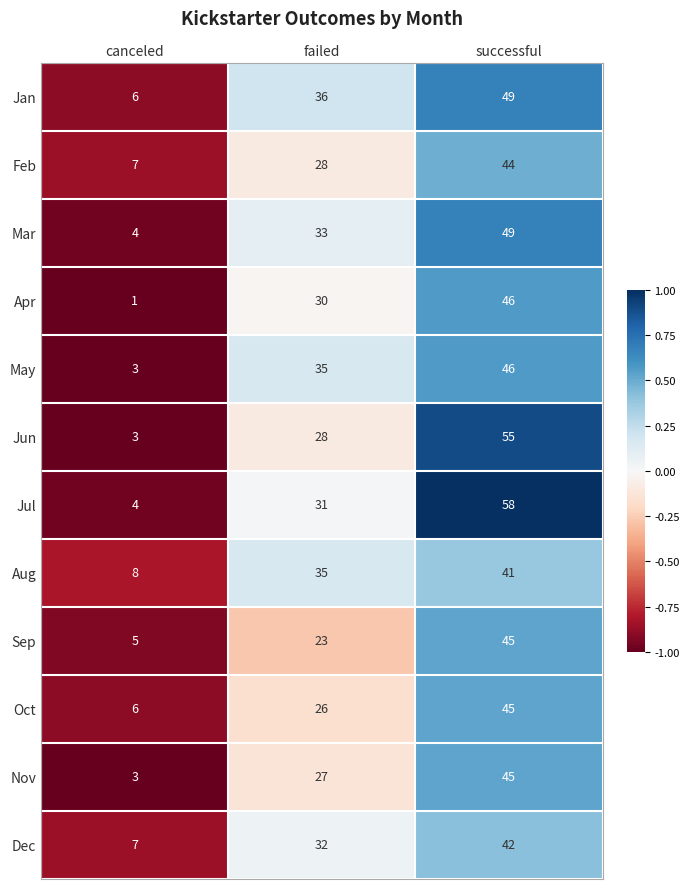

Where is Jul nearest to the value 31?

failed